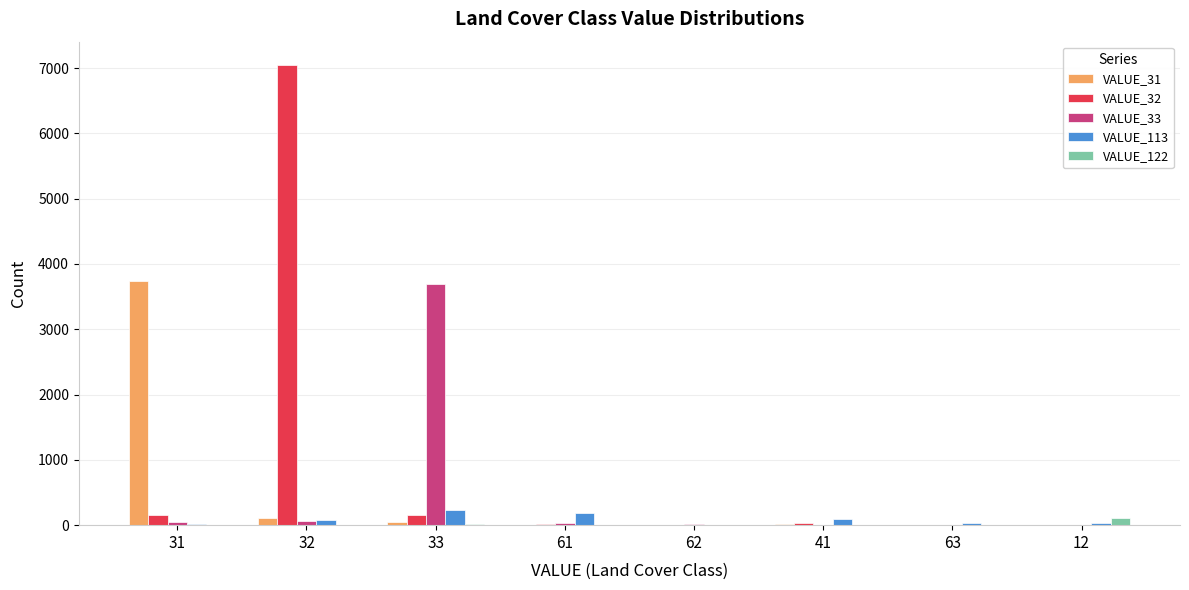

Is the value of VALUE_33 at 33 greater than the value of VALUE_113 at 41?

Yes